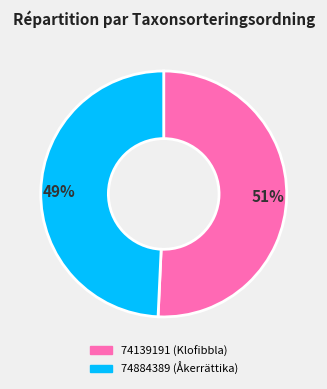

Between 74139191 (Klofibbla) and 74884389 (Åkerrättika), which is larger?

74139191 (Klofibbla)